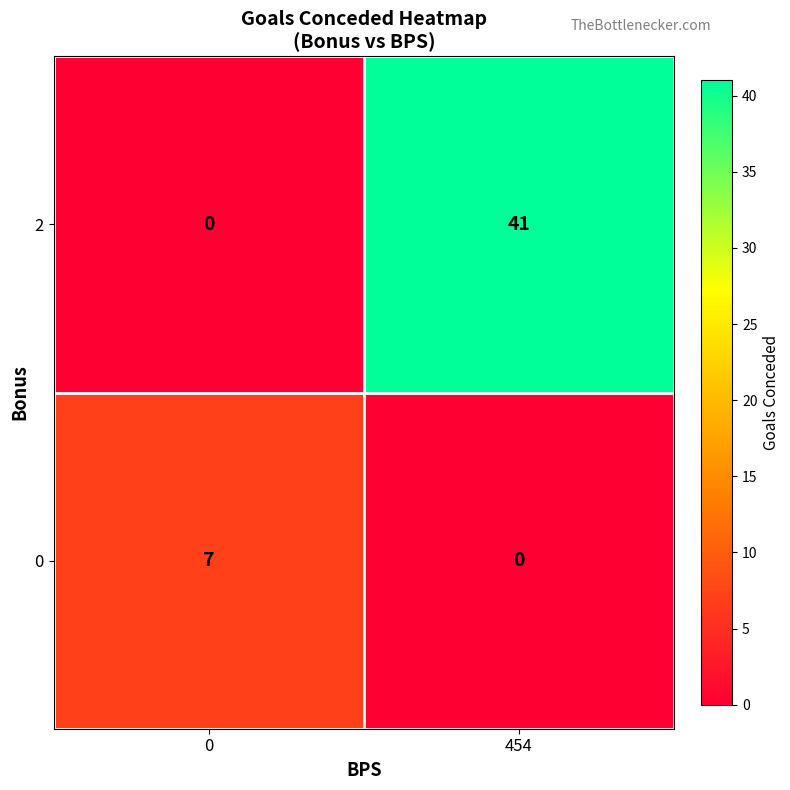

List the series in order of their overall mean, lowest first.

0, 2